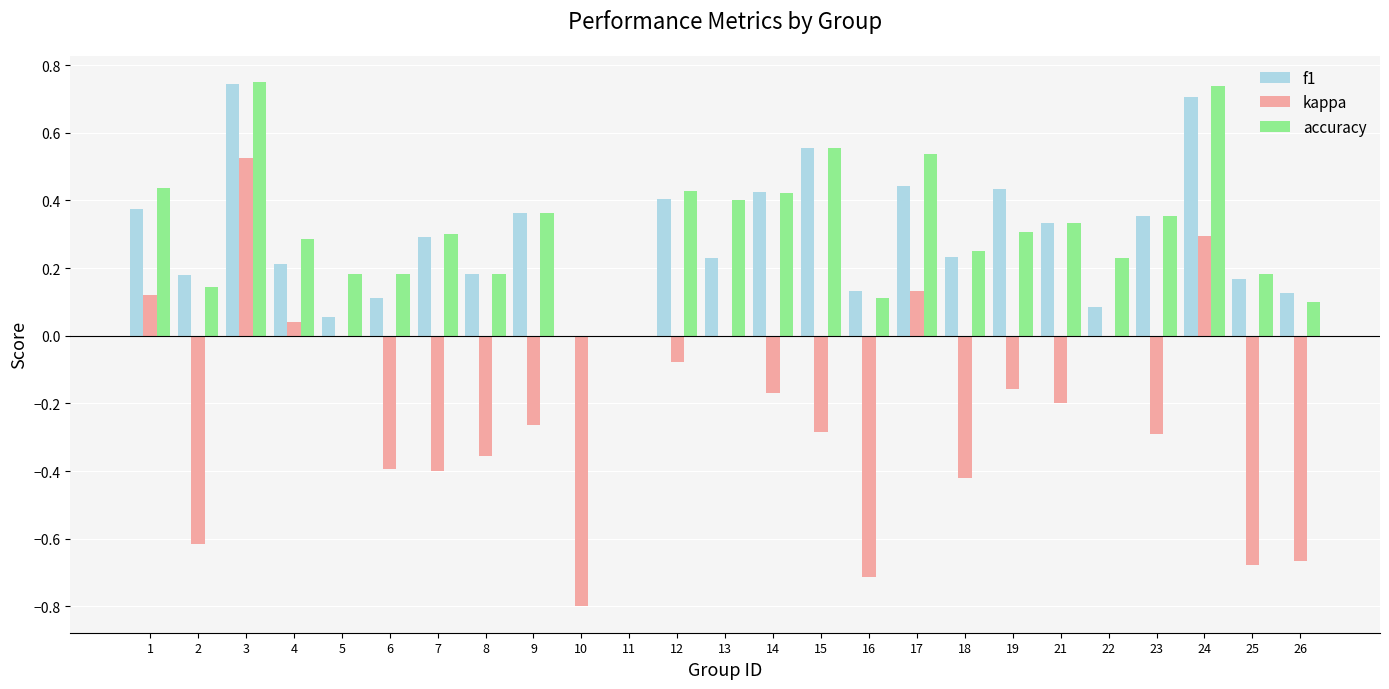

What is the sum of all kappa values?

-5.4